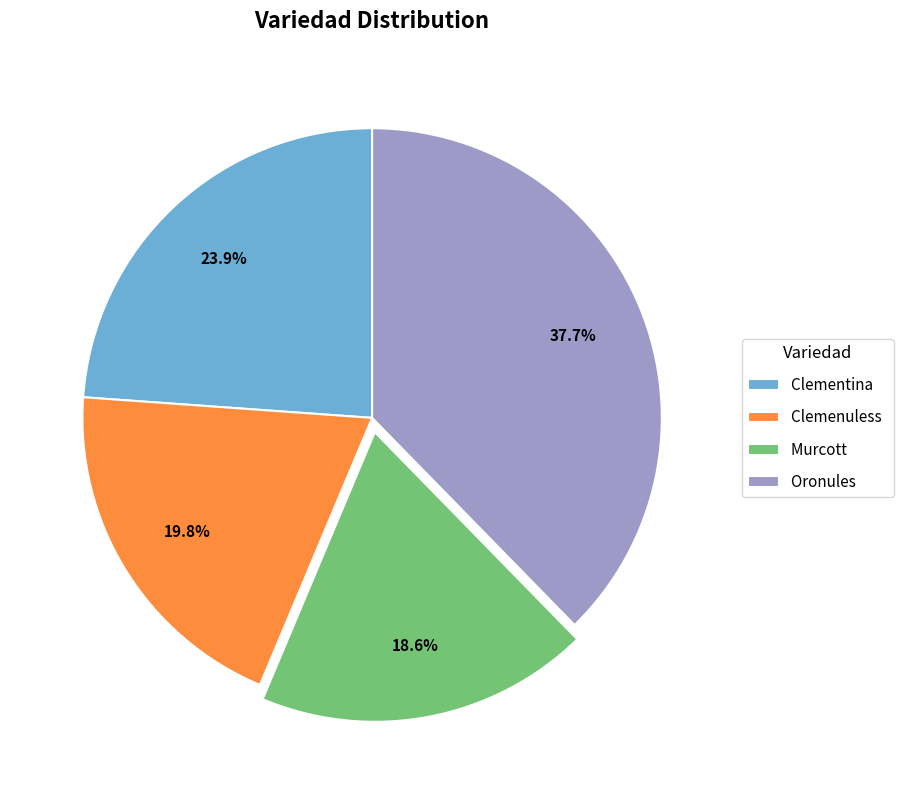

Is it true that Oronules is 49% of the pie?

False